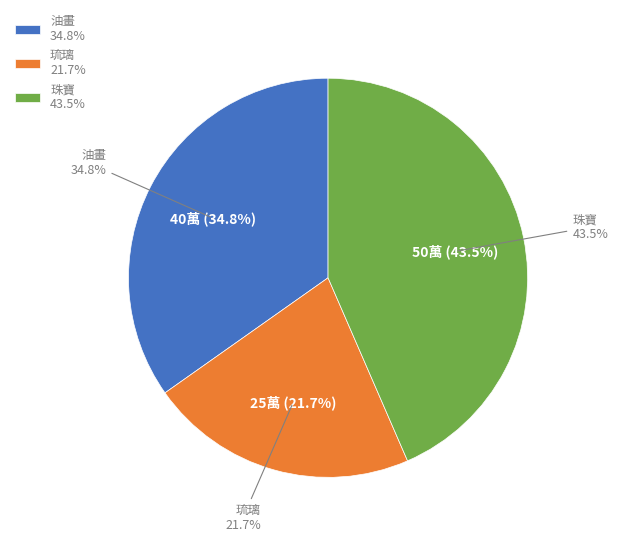

What portion of the pie excludes 琉璃?

78.3%